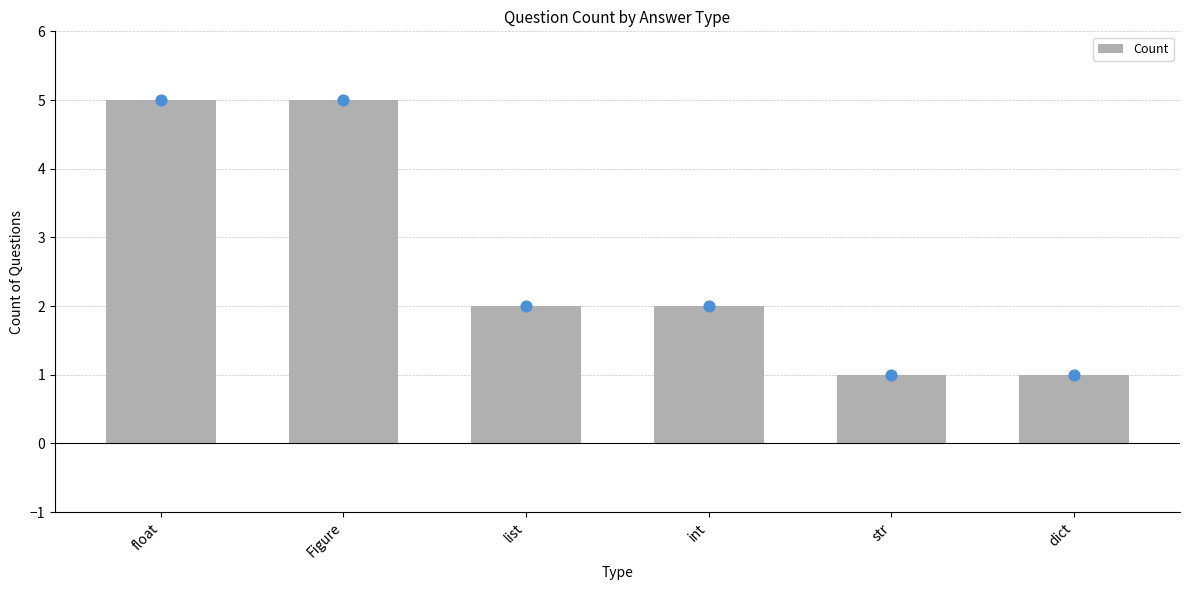

What is the change in value from int to str?

-1